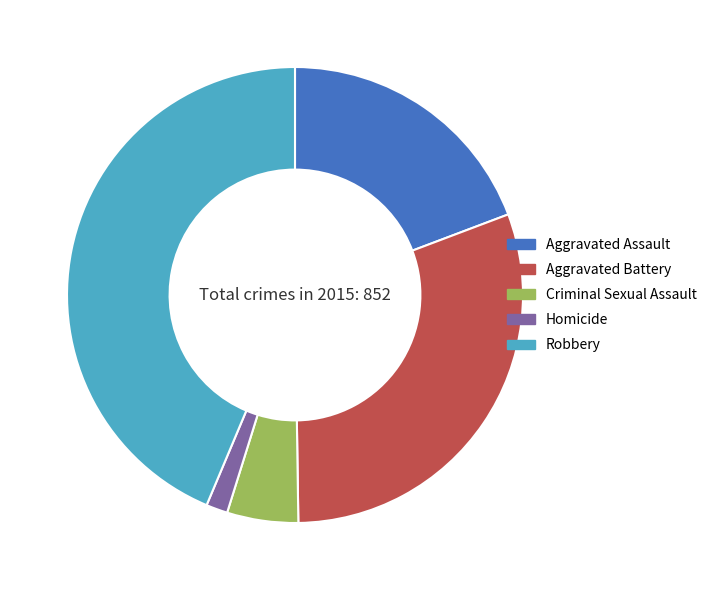

Count the number of slices in the pie.

5